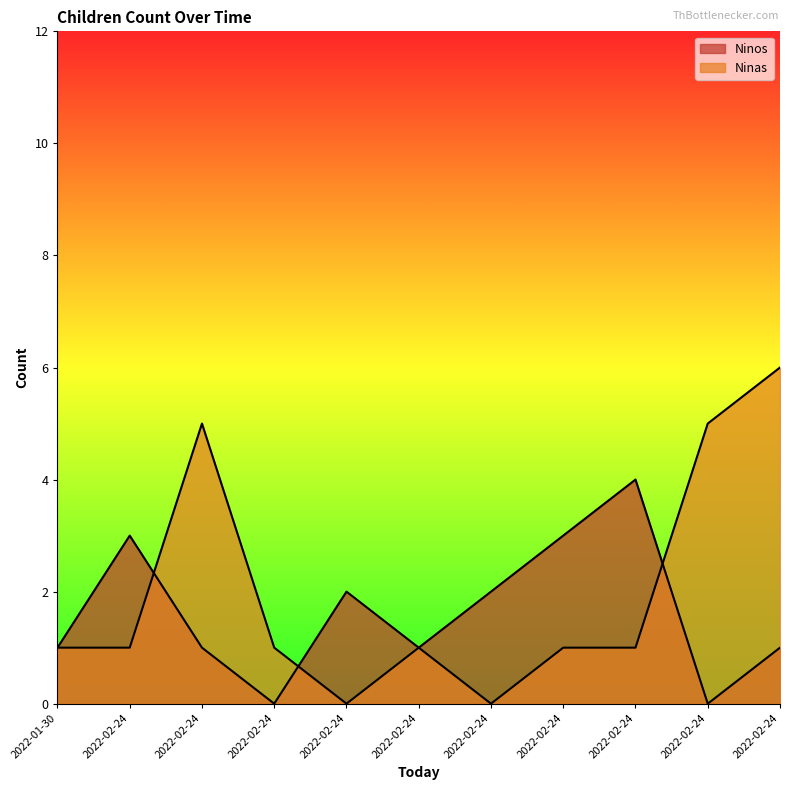

How many values in the Ninos series exceed 1?

5